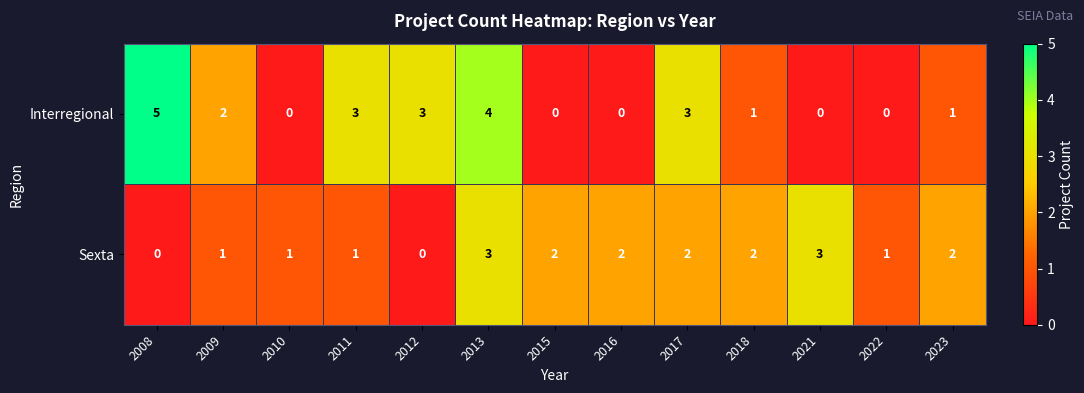

At 2009, list the series in order from smallest to largest.

Sexta, Interregional